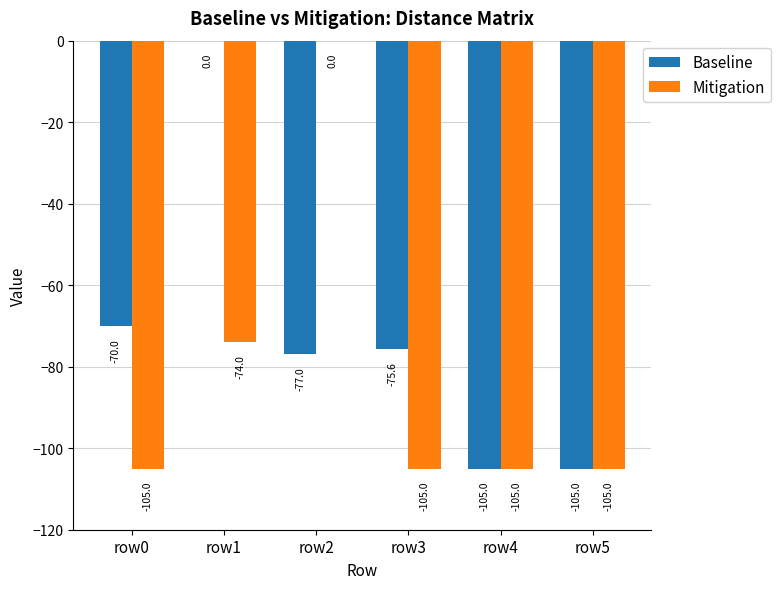

At which category is the sum across all series the highest?

row1